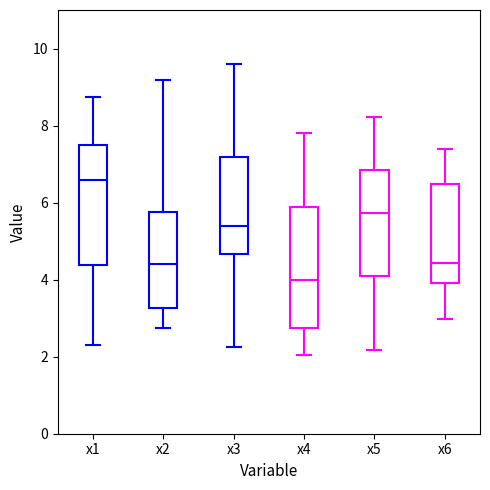

Reading left to right, transcribe this box plot: for each box, give where its median line is, the range the box spans, and where its two whiskers end, as read against the y-axis. The values are not printed on the chart, so give them approximately, as read against the axis.

x1: median 6.6, box 4.4 to 7.6, whiskers 2.2 to 8.8
x2: median 4.4, box 3.2 to 5.8, whiskers 2.8 to 9.2
x3: median 5.4, box 4.6 to 7.2, whiskers 2.2 to 9.6
x4: median 4.0, box 2.8 to 5.8, whiskers 2.0 to 7.8
x5: median 5.8, box 4.0 to 6.8, whiskers 2.2 to 8.2
x6: median 4.4, box 4.0 to 6.4, whiskers 3.0 to 7.4